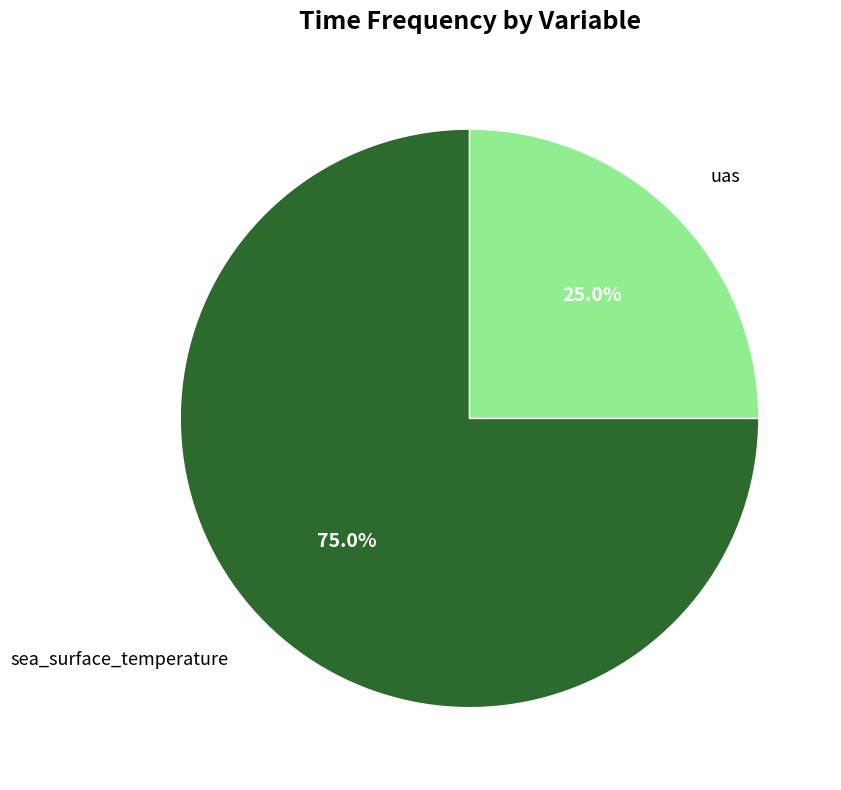

Rank the categories by value from lowest to highest.

uas, sea_surface_temperature